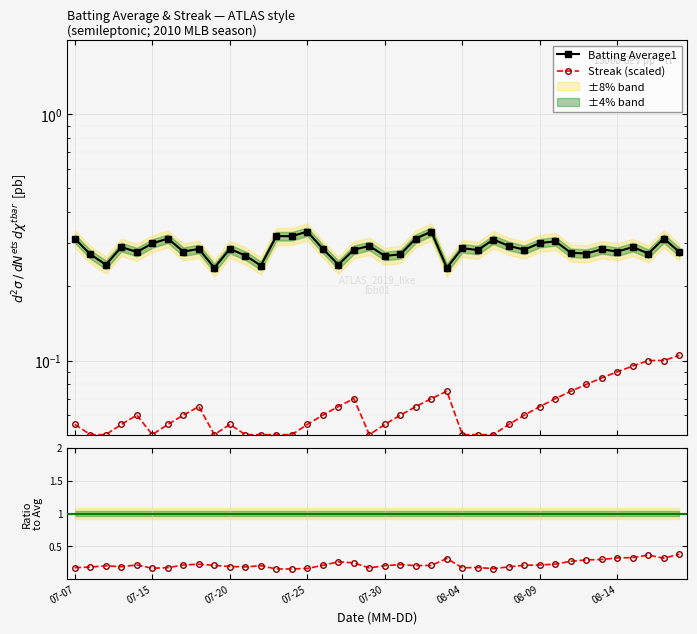

Which has a higher value, 07-20 or 28?

28